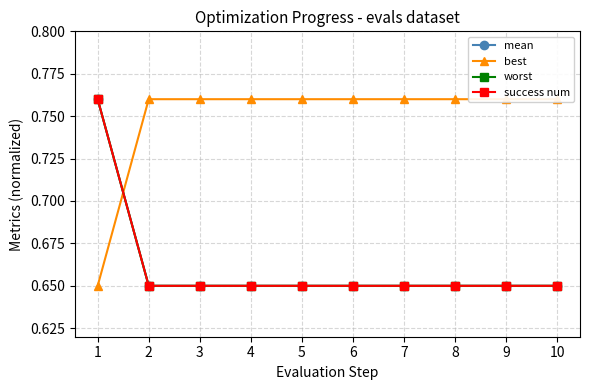

Is it true that success num equals 1.1 at 10?

False